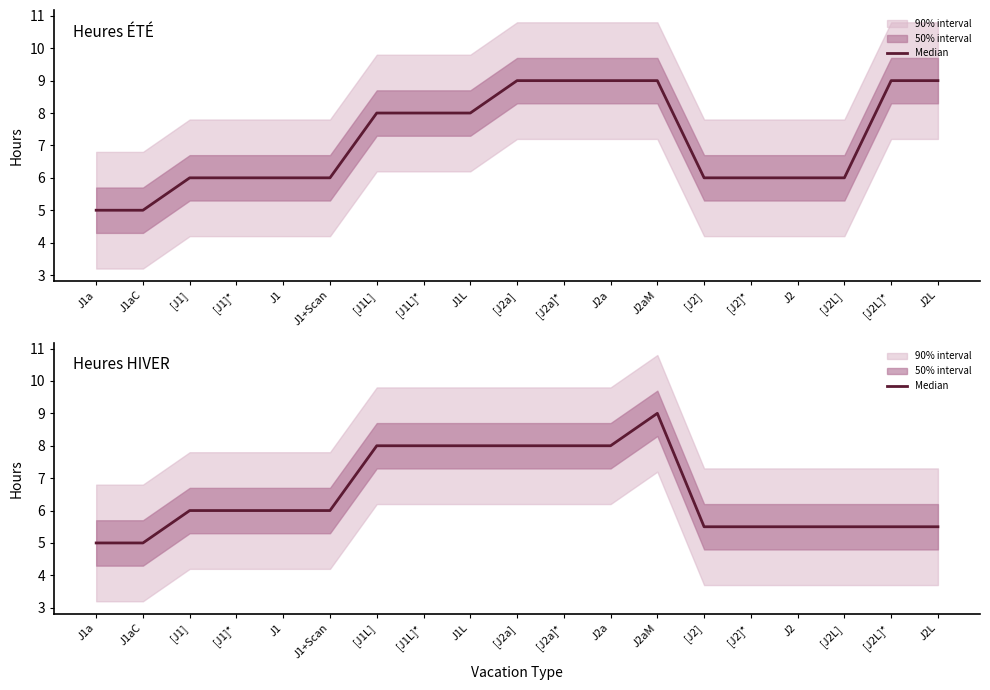

What position from the right is [J1L]*?

12